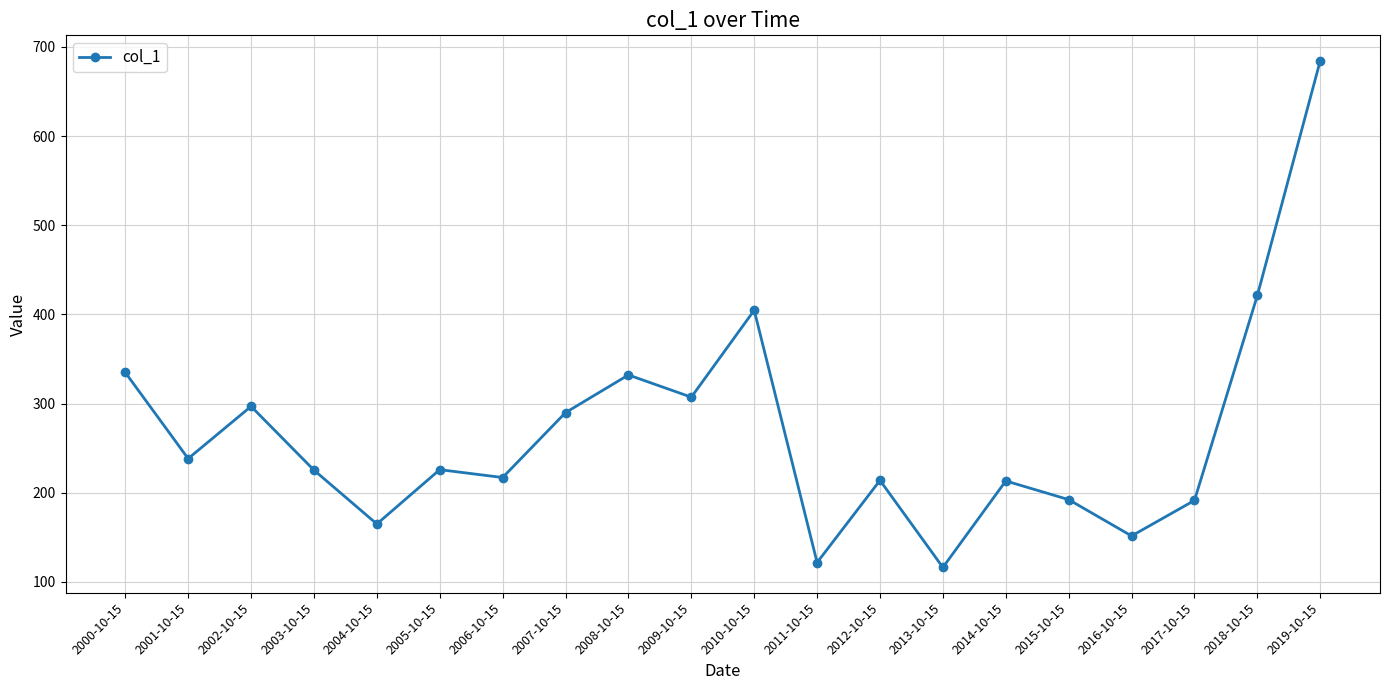

Does the chart have visible grid lines?

Yes